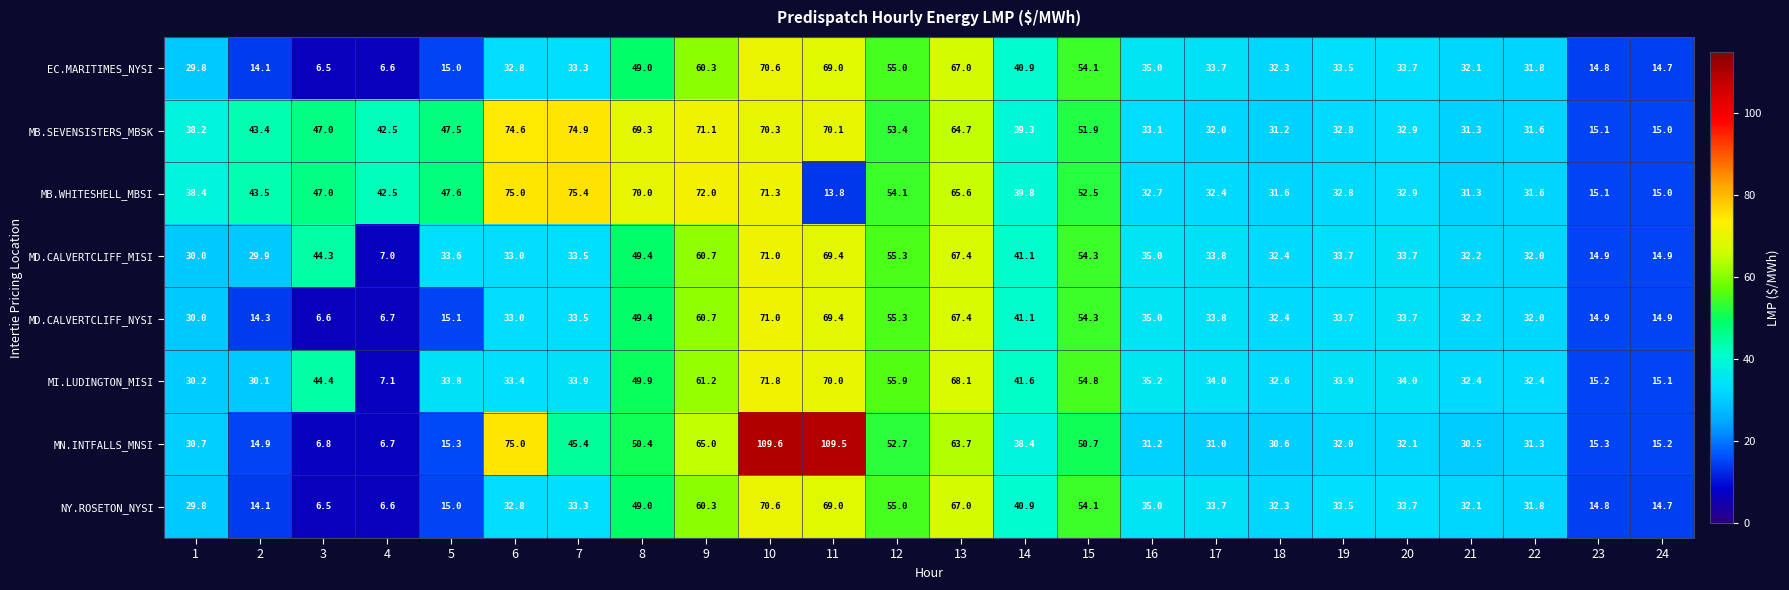

Where is EC.MARITIMES_NYSI nearest to the value 38?

14